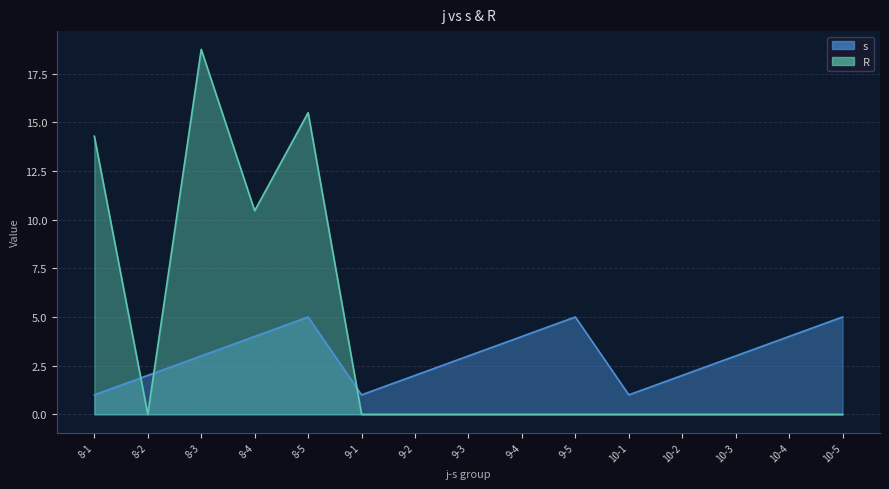

Reading left to right, transcribe all the data shown in this chart.

s: 1.0	2.0	3.0	4.0	5.0	1.0	2.0	3.0	4.0	5.0	1.0	2.0	3.0	4.0	5.0
R: 14.3	0.0	18.7	10.5	15.5	0.0	0.0	0.0	0.0	0.0	0.0	0.0	0.0	0.0	0.0